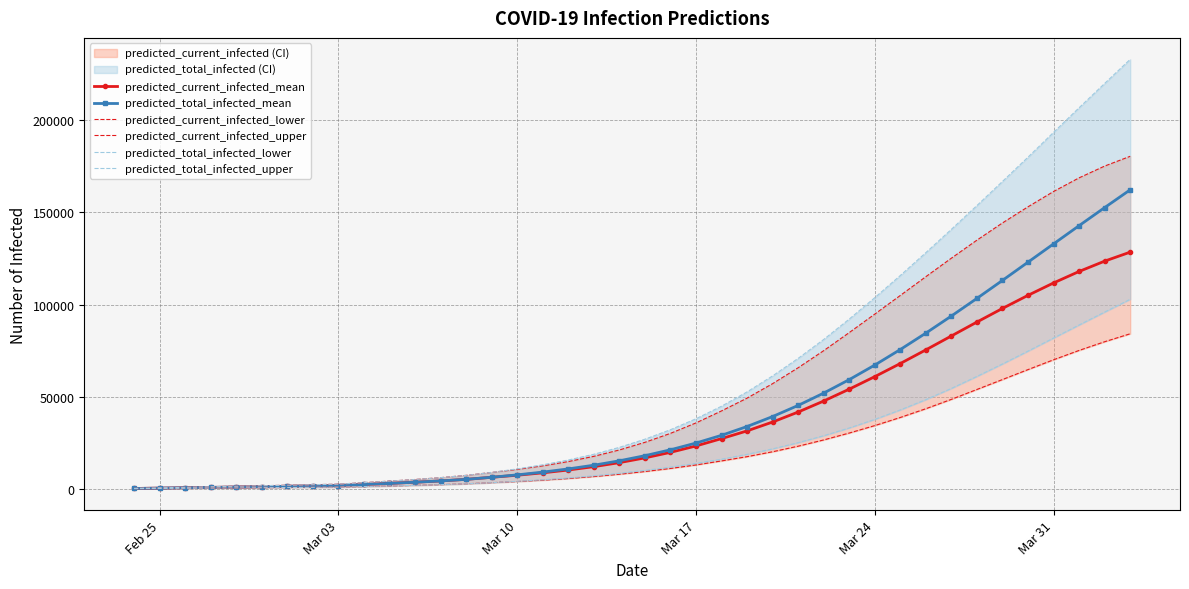

What is the maximum value for predicted_current_infected_mean?

128437